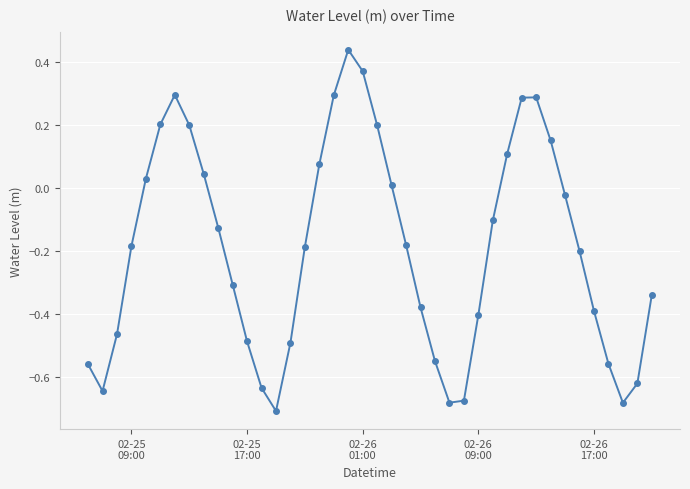

What is the sum of all values?

-7.6